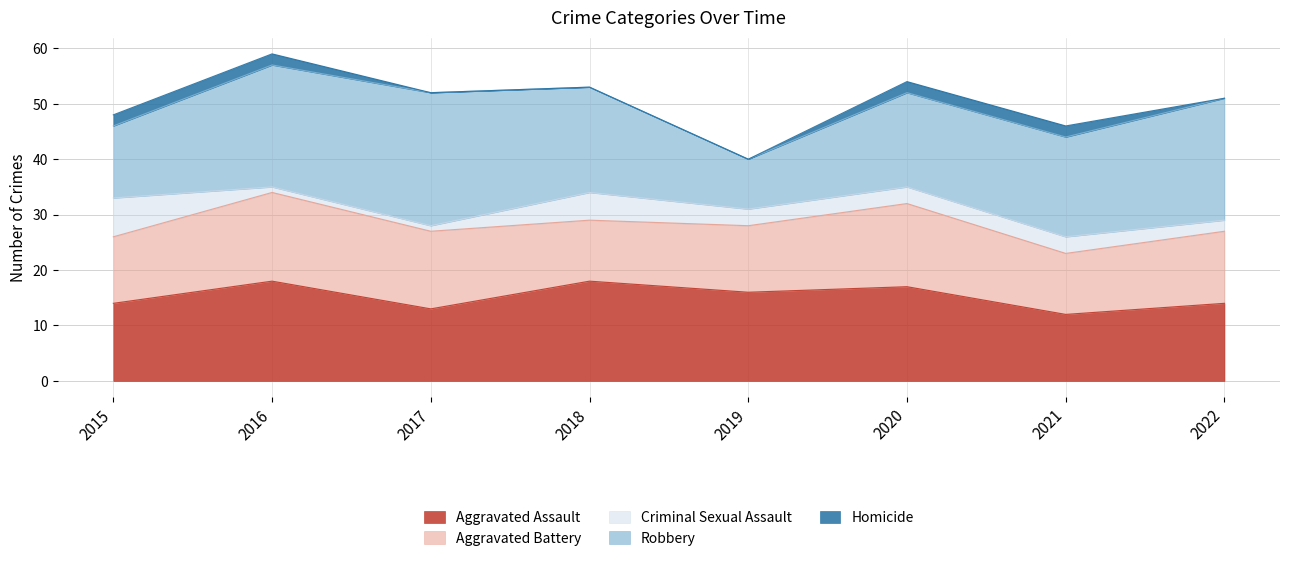

Count the number of data series in this chart.

5